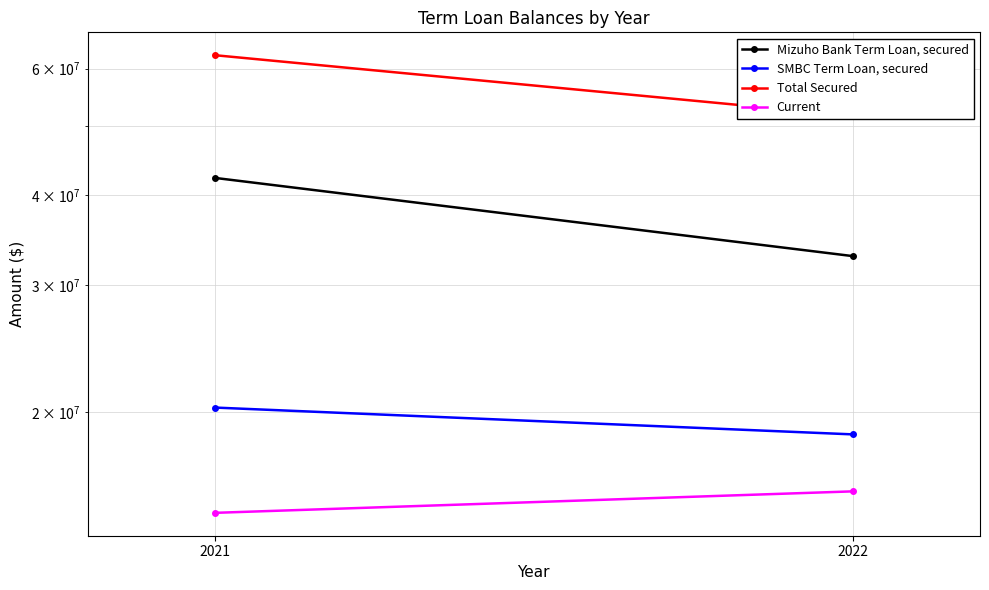

What is the difference between the Total Secured values at 2022 and 2021?

11015522